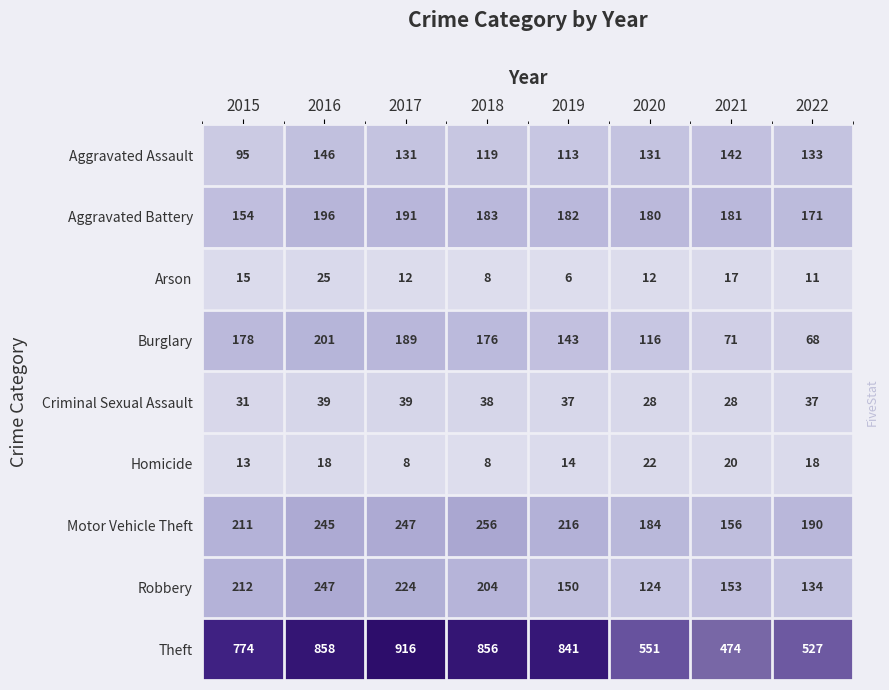

Which series has the widest spread of values?

Theft